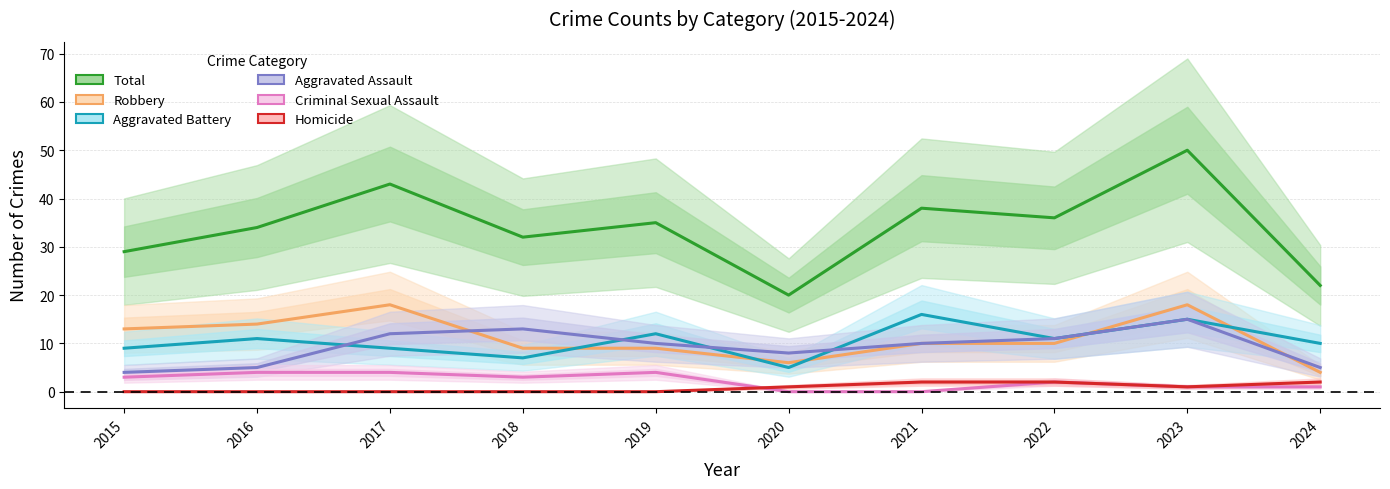

What is the sum of the Robbery values at 2023 and 2022?

28